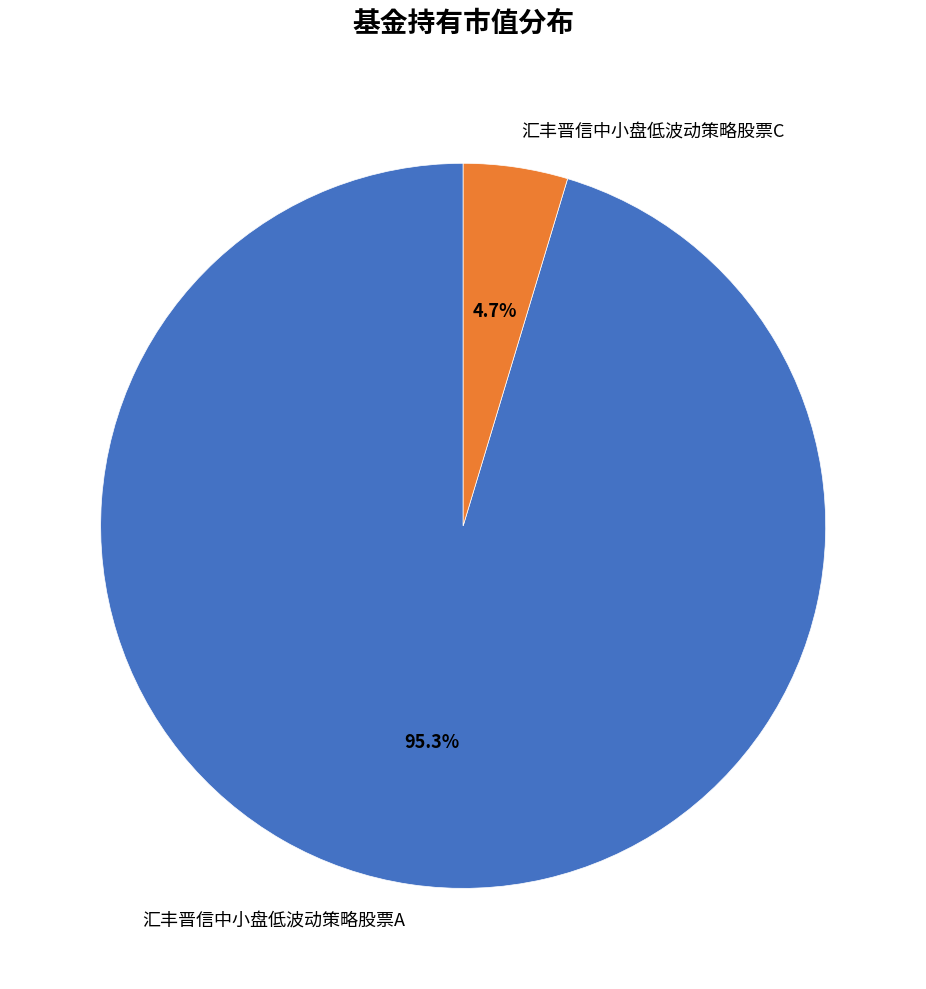

What is the largest slice in the pie chart?

汇丰晋信中小盘低波动策略股票A